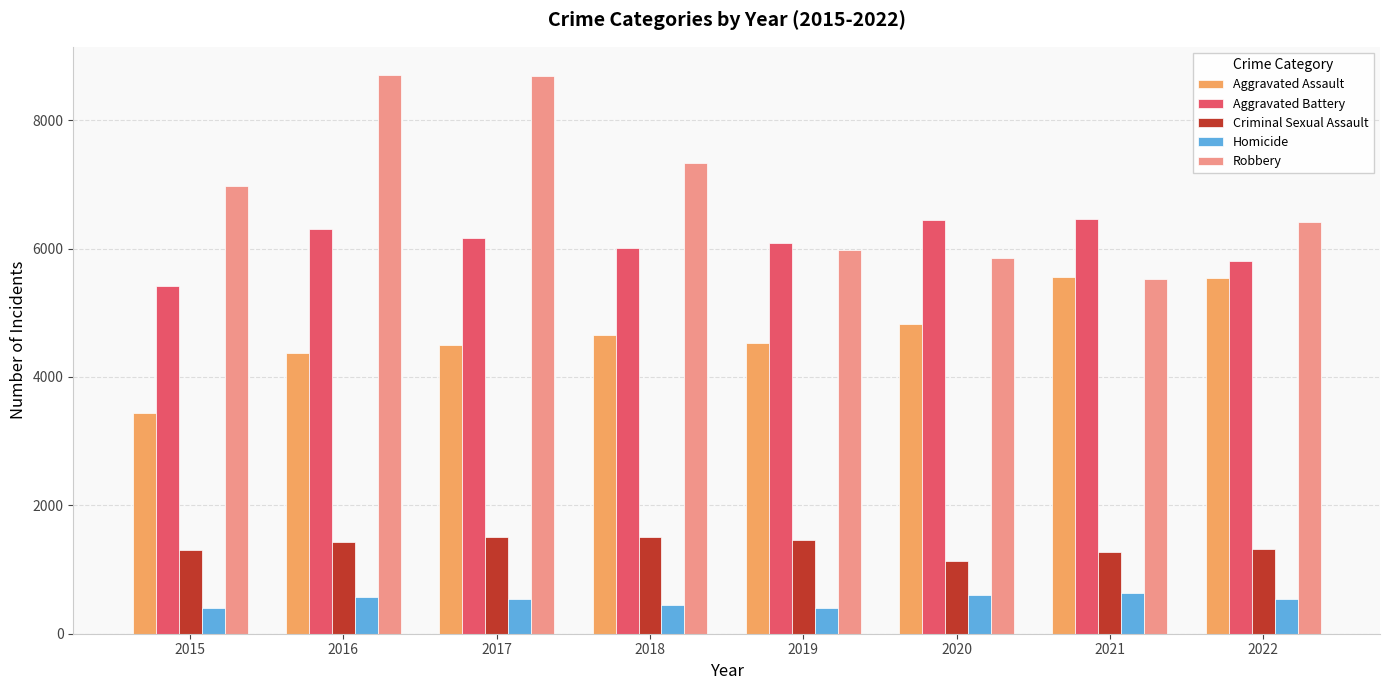

The value of Aggravated Battery at 2022 is 5807. True or false?

True